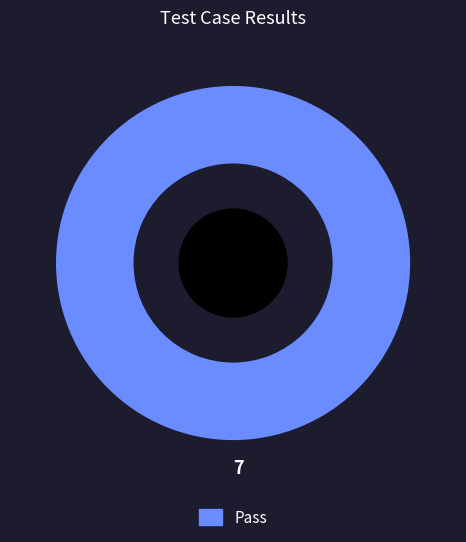

Is there any slice that represents more than half of the pie?

Yes